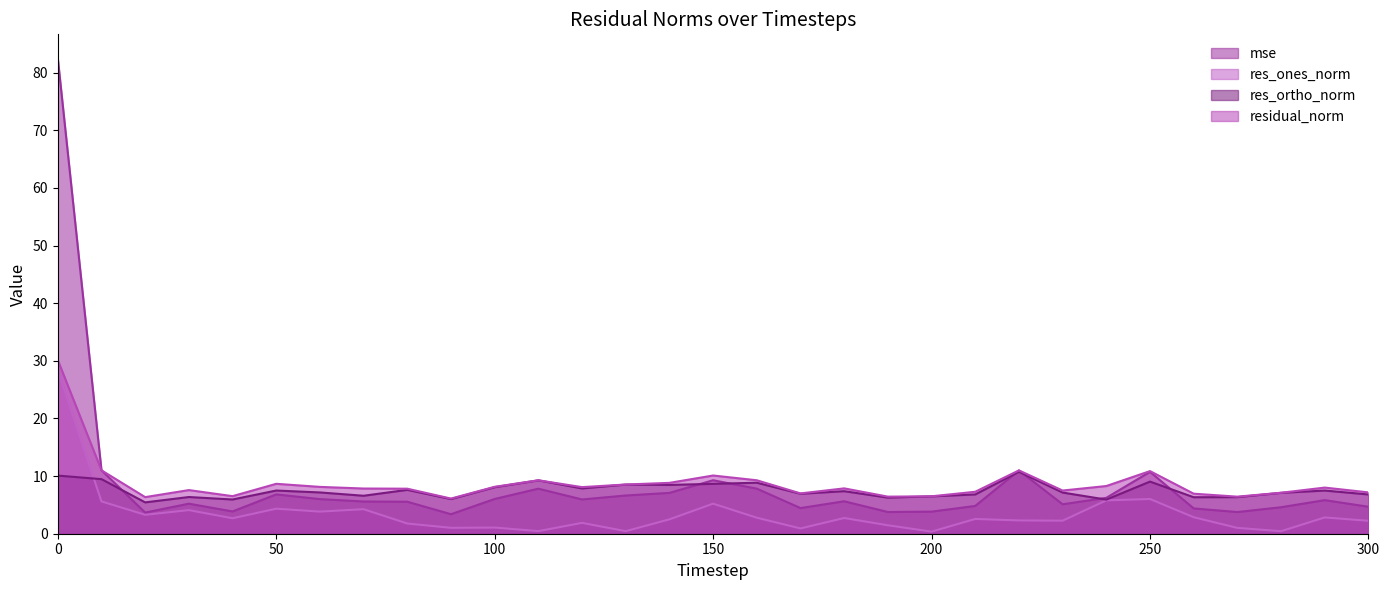

Which category has the lowest value across all series?

200